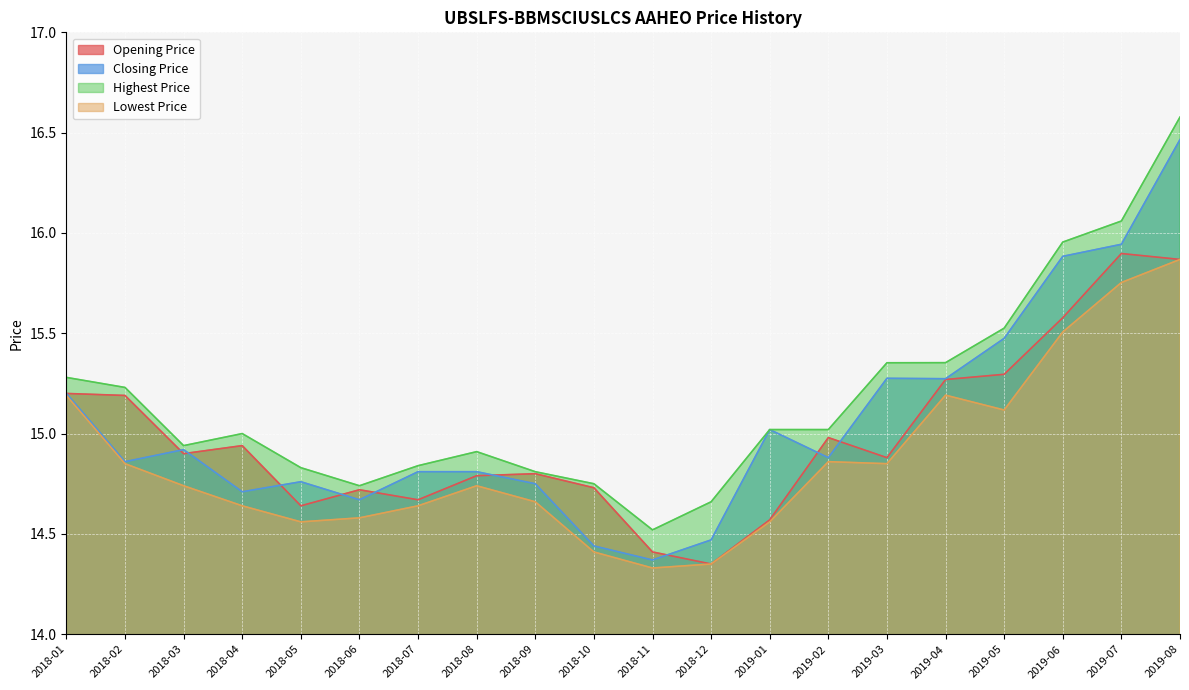

True or false: Opening Price and Lowest Price intersect in this chart.

False